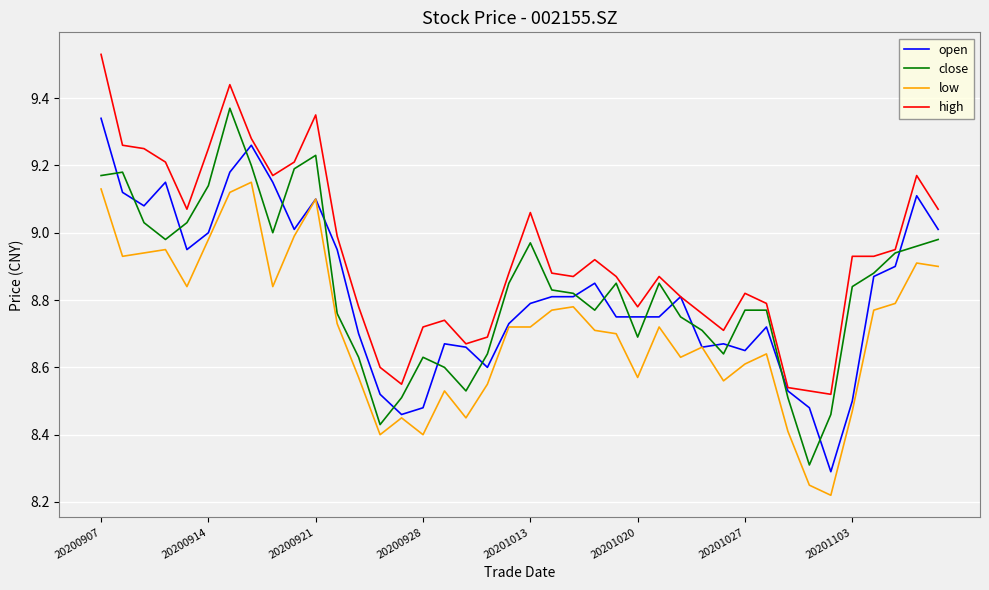

Which series has the largest total across all categories?

high